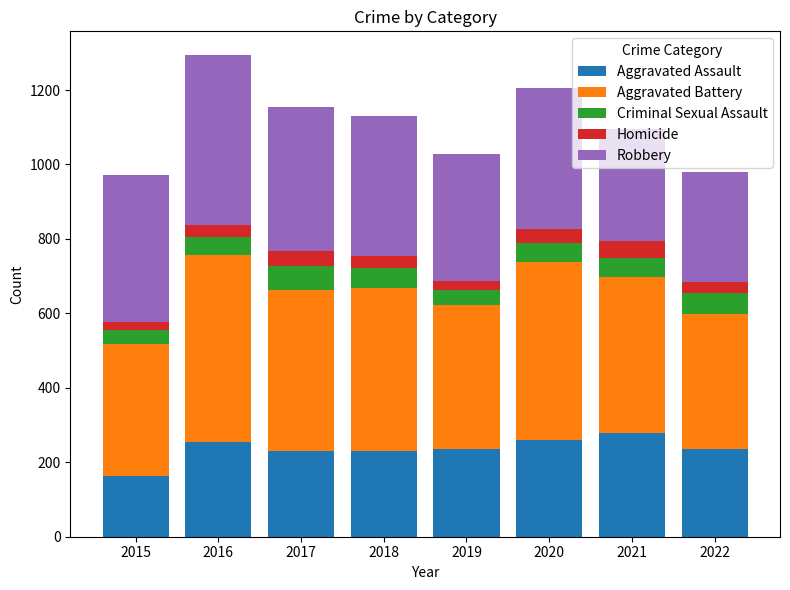

What is the difference between the second highest and second lowest values in the Aggravated Assault series?

31